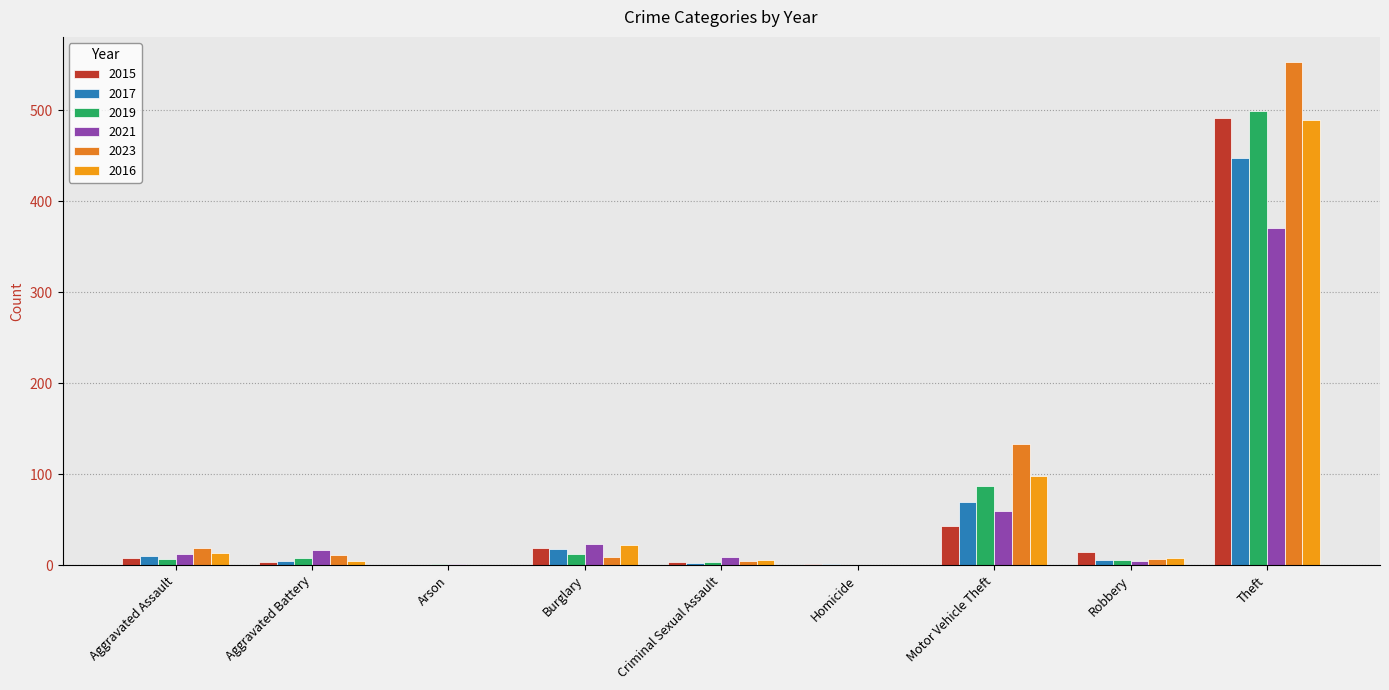

At how many categories does at least one series exceed 368?

1